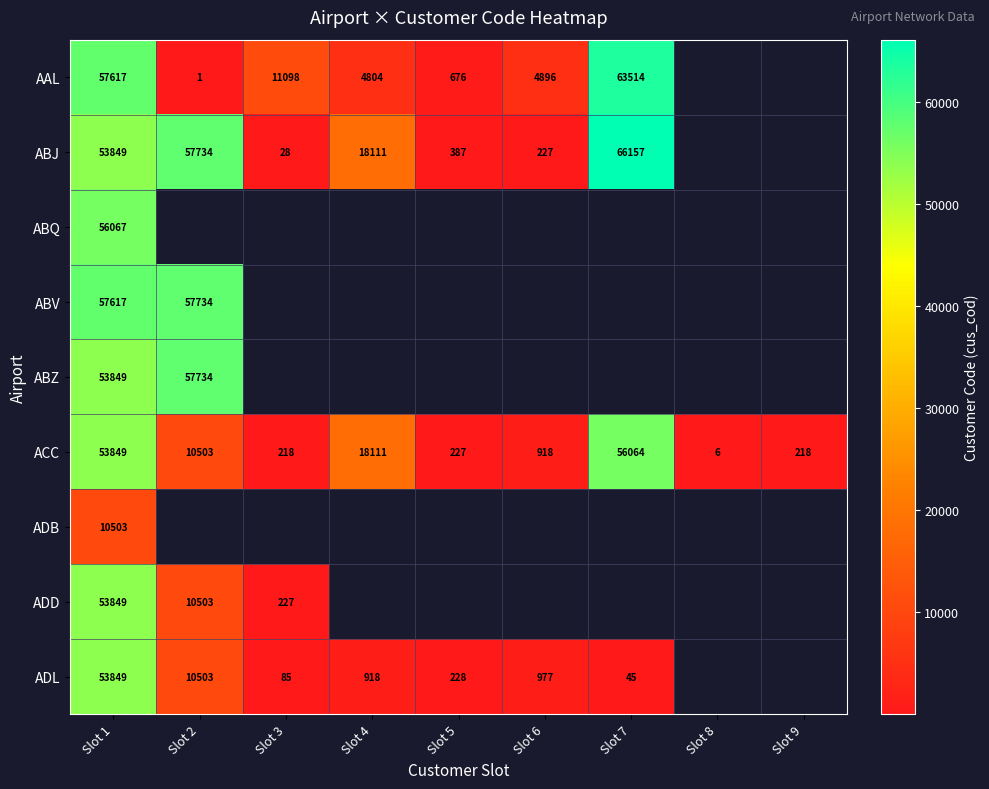

What is the maximum value for ACC?

56064